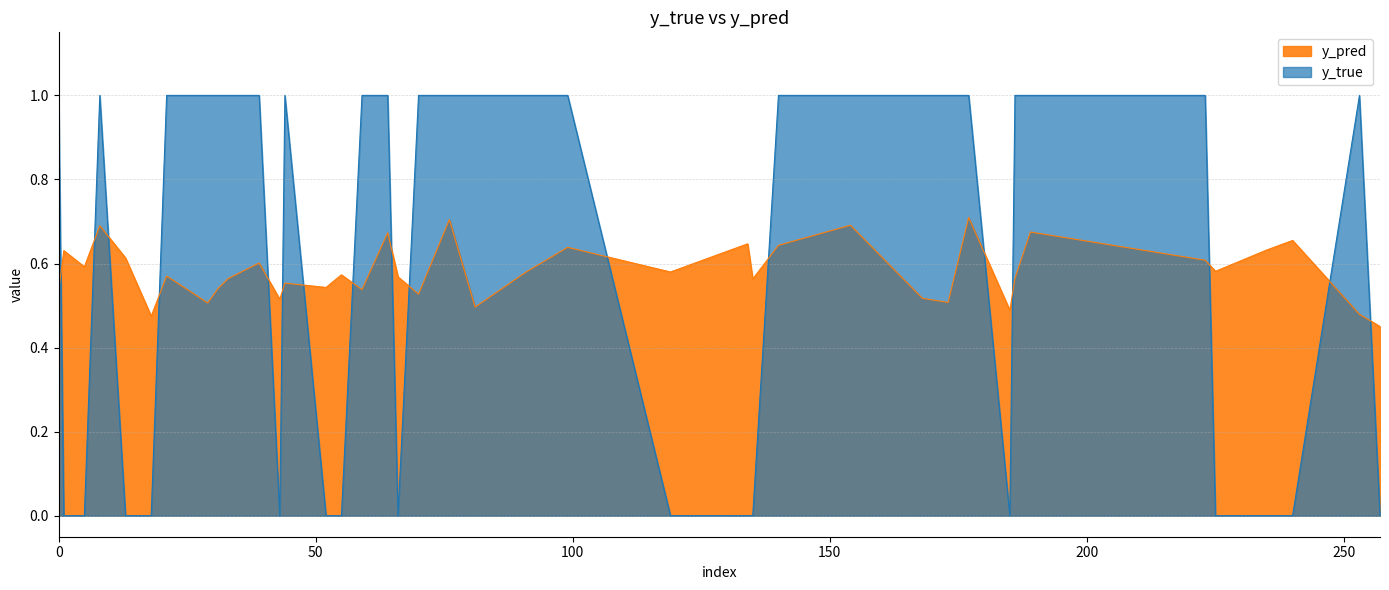

How many y_true values are between 0 and 1?

40